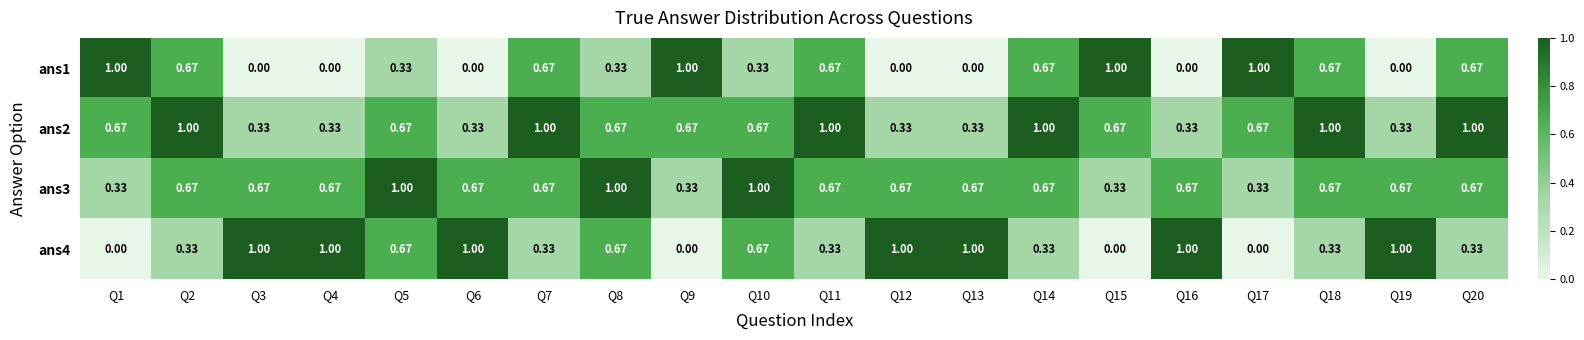

Is the value of ans4 at Q18 greater than the value of ans1 at Q9?

No